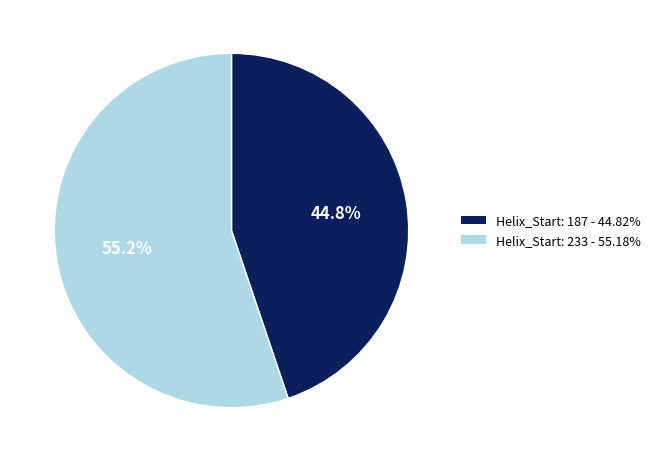

To the nearest percent, what portion does Helix_Start: 233 represent?

55%